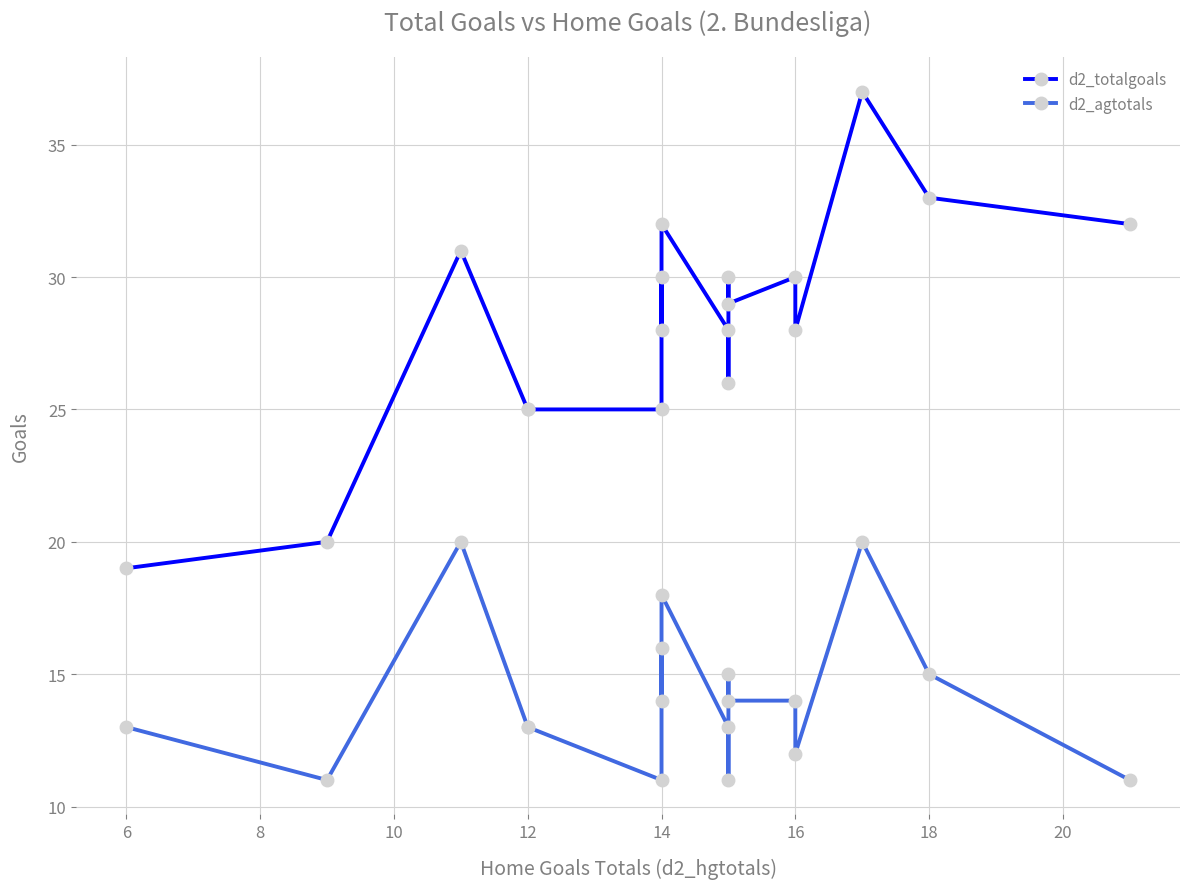

The d2_totalgoals series shows 12 at 17. True or false?

False